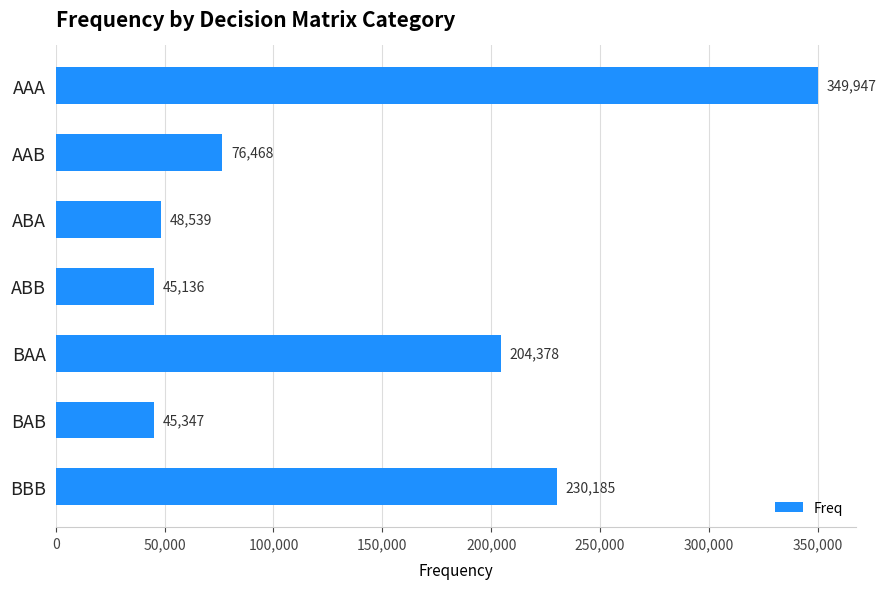

Between BBB and AAA, which is larger?

AAA